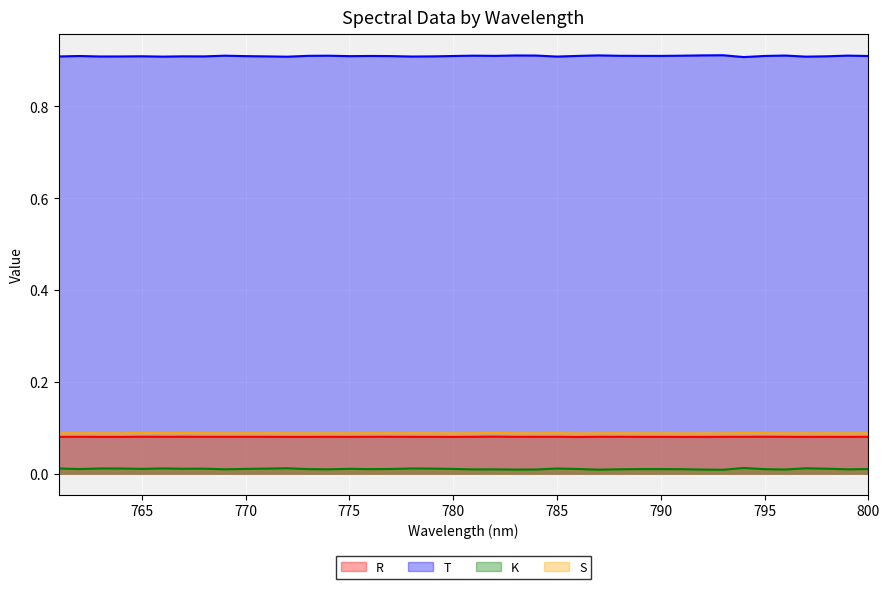

Is it true that T equals 0.6 at 763?

False